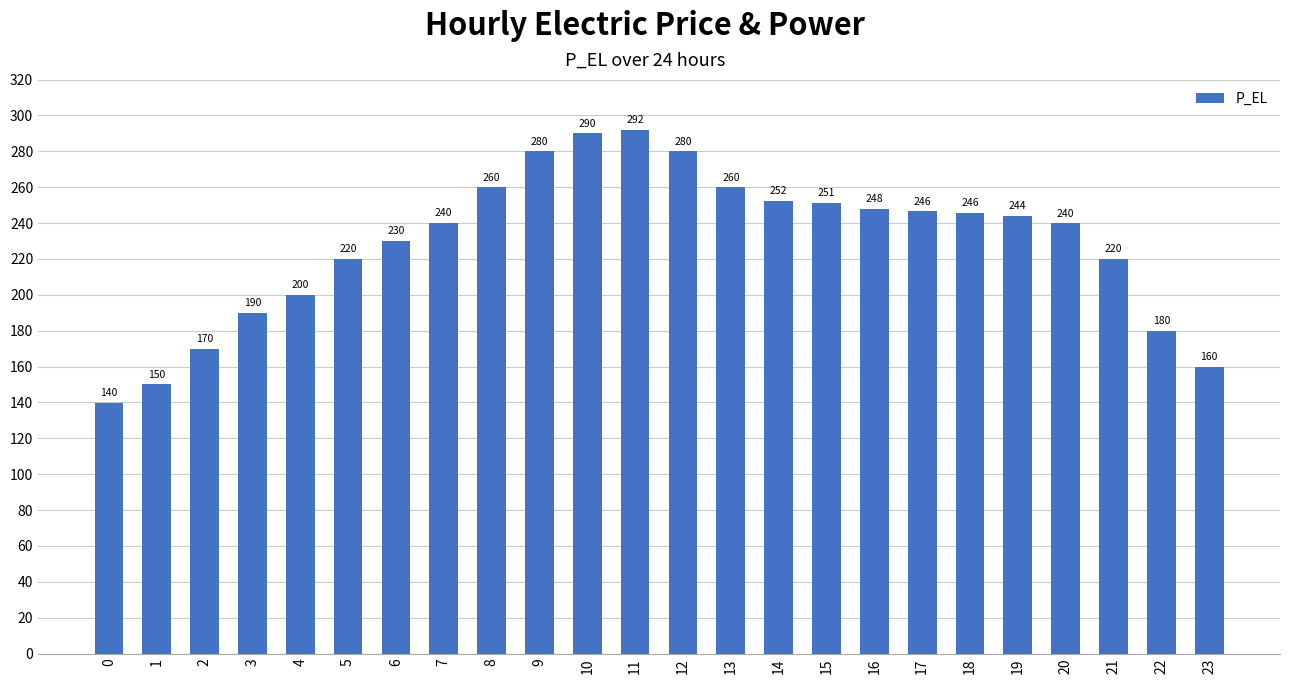

Which has a higher value, 3 or 0?

3